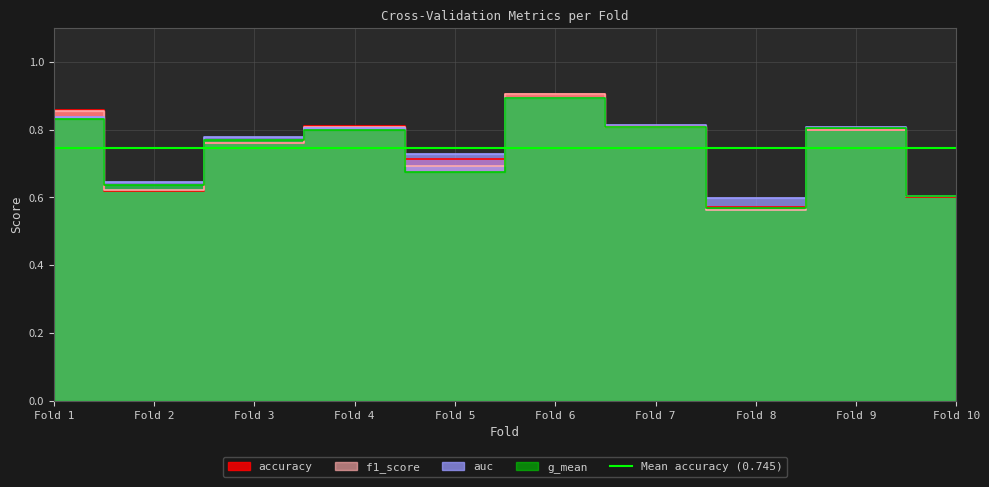

In g_mean, how many points are higher than both neighbors (excluding endpoints)?

3